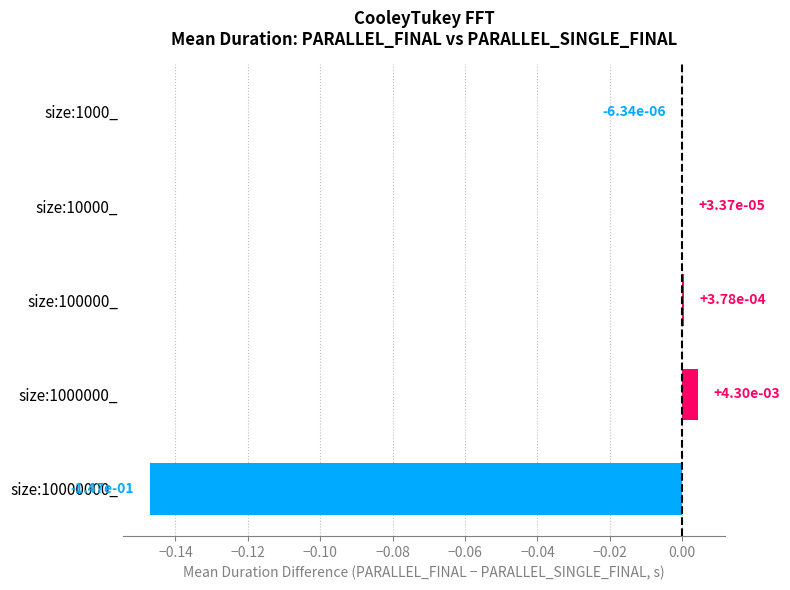

Is it true that the value at size:10000000_ is -0.0?

False